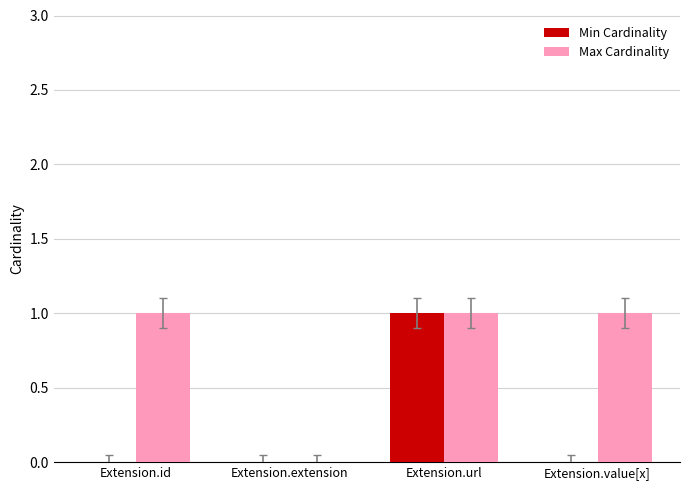

What is the maximum value shown in the chart?

1